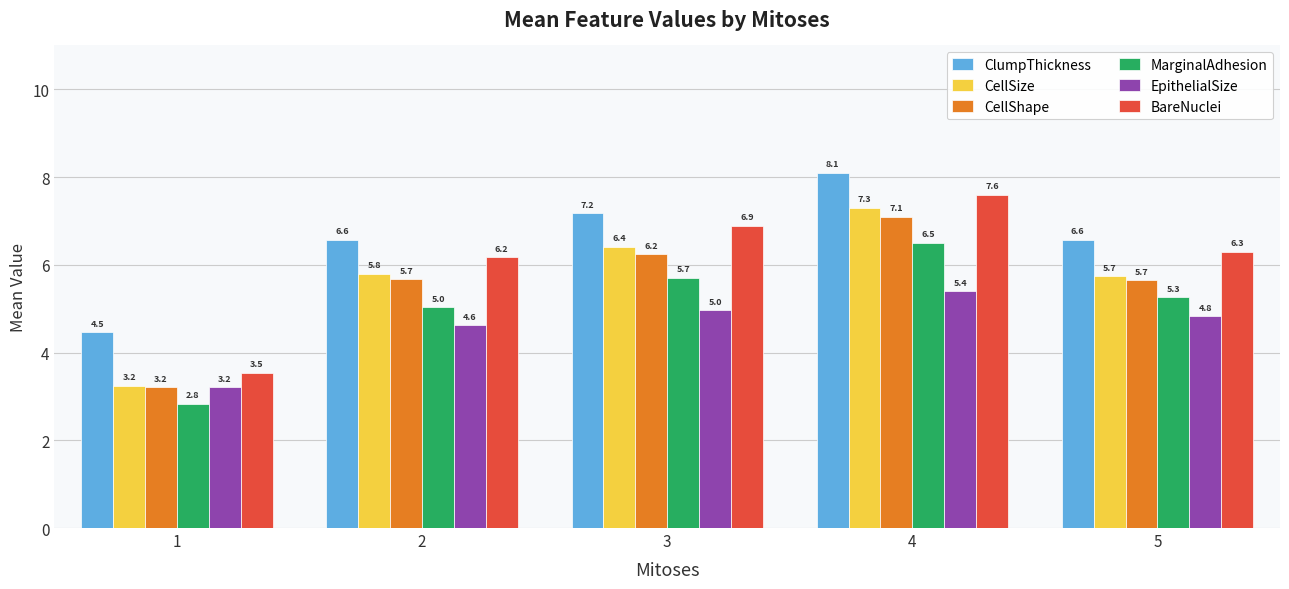

At which category is the sum across all series the highest?

4